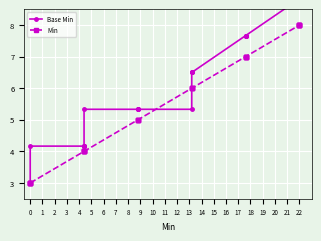

How many series are shown in this chart?

2